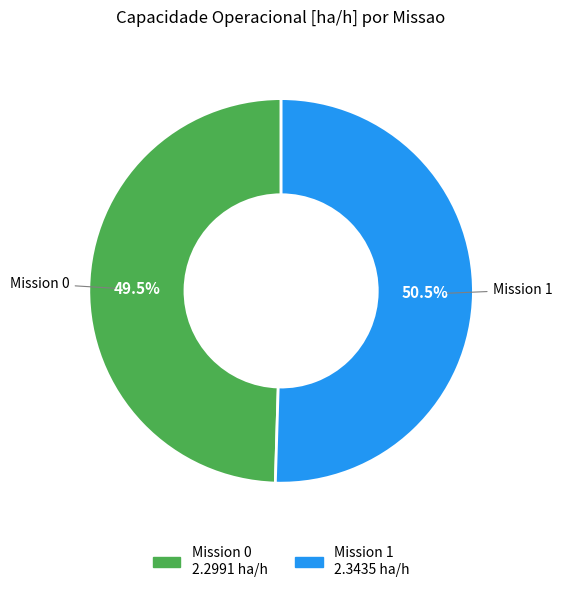

Is there a majority slice in this chart?

Yes